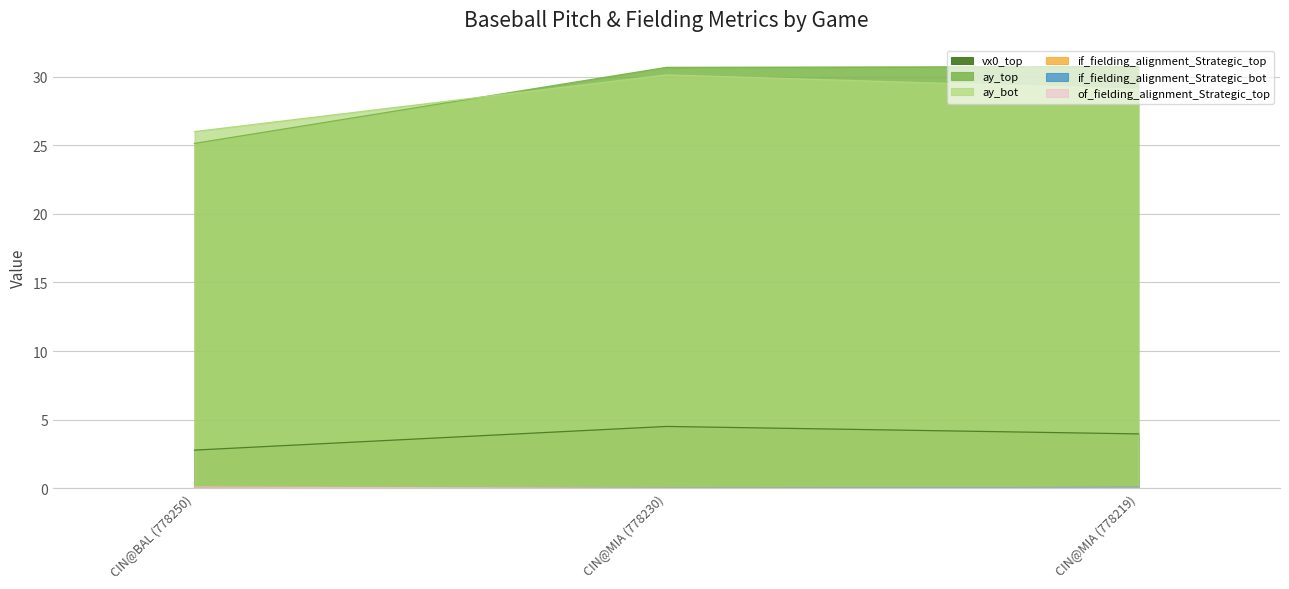

Which series has the largest range (max minus min)?

ay_top